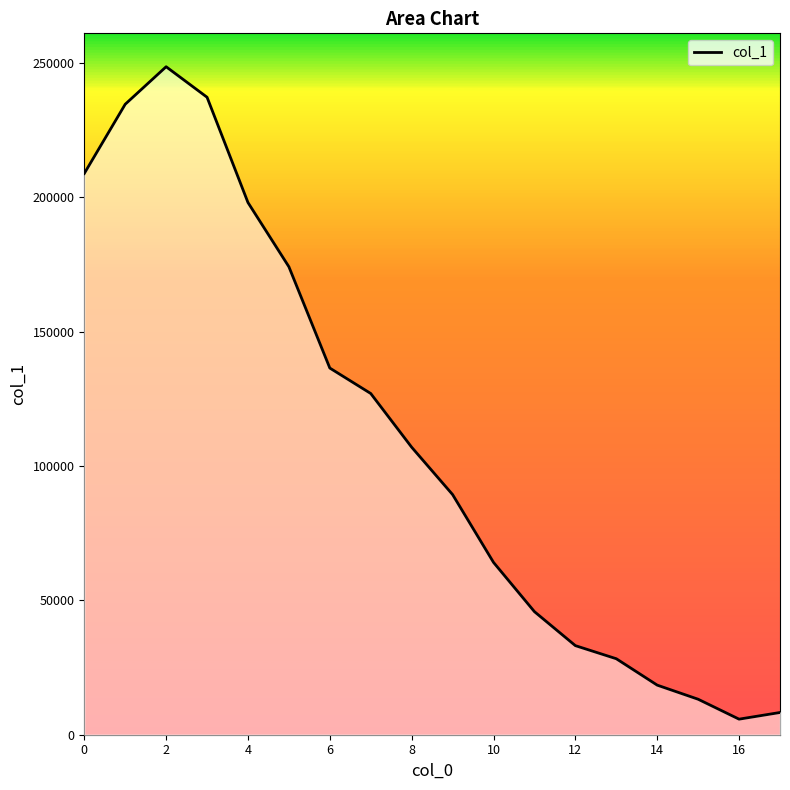

What is the greatest value displayed?

248607